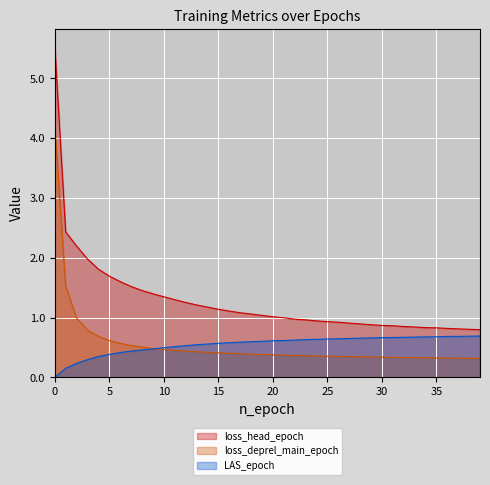

Which series has the largest total across all categories?

loss_head_epoch